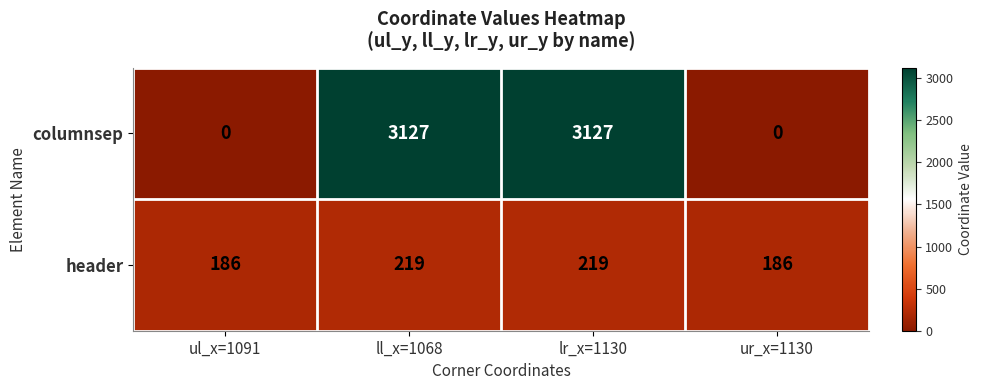

The columnsep series shows -1048 at ul_x=1091. True or false?

False